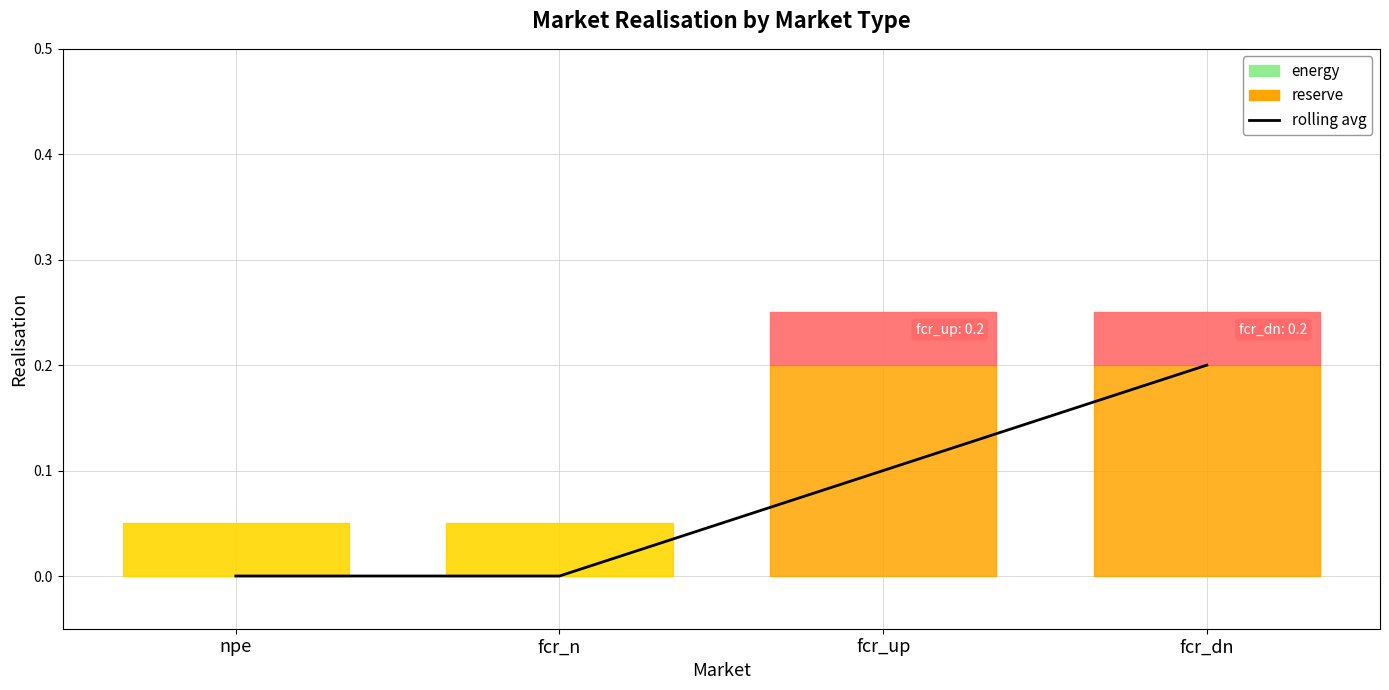

What is the change in value from fcr_n to fcr_up?

+0.1